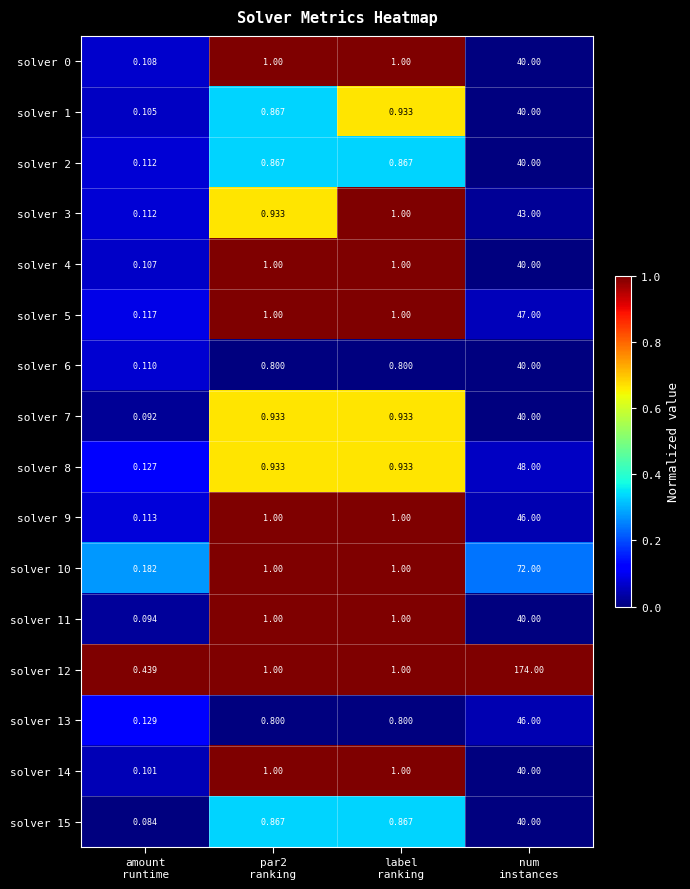

Which label corresponds to the smallest value in the chart?

amount
runtime